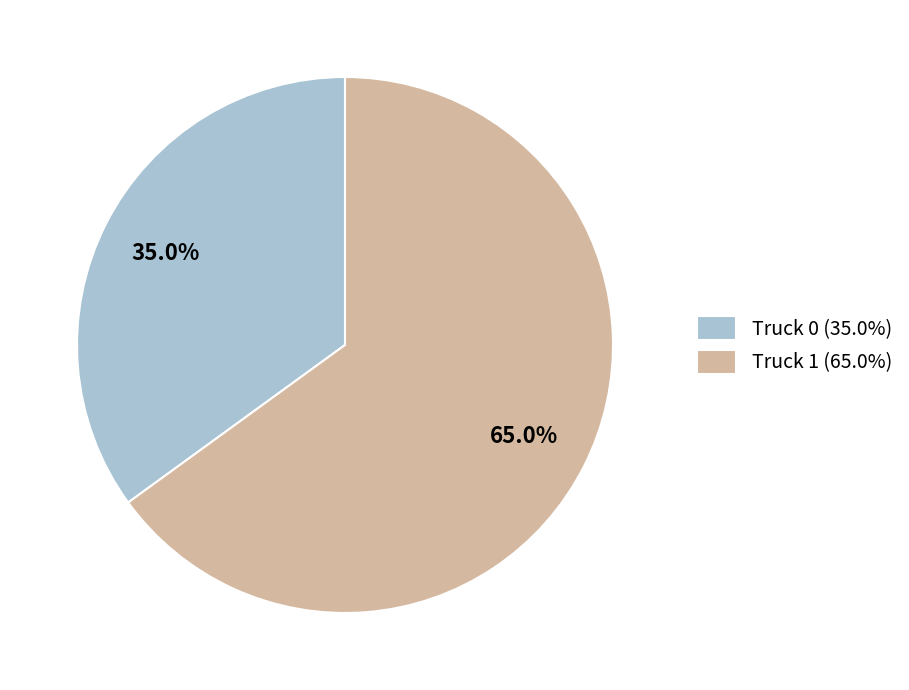

To the nearest percent, what is the combined percentage of Truck 0 and Truck 1?

100%